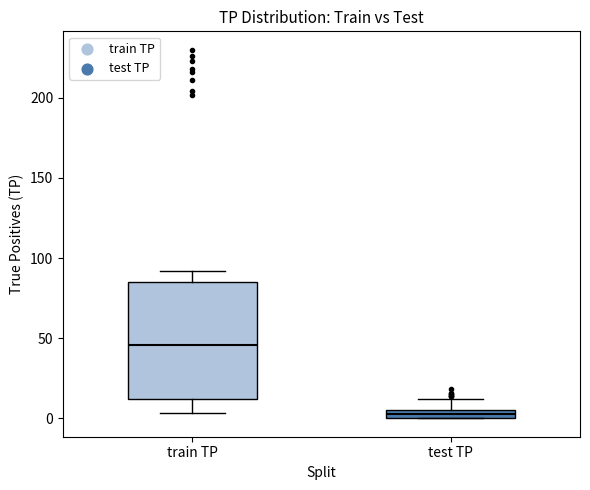

Comparing the boxes themselves (not the whiskers), which one is the tallest?

train TP